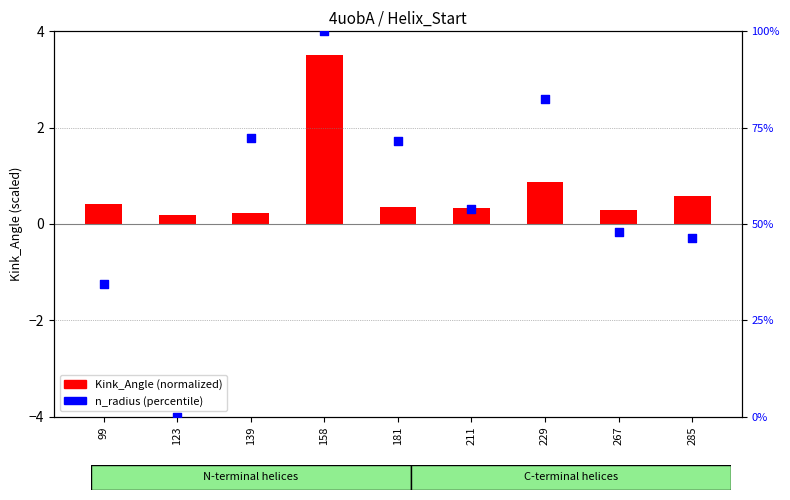

Which series has the largest Y range (max minus min)?

n_radius (percentile)